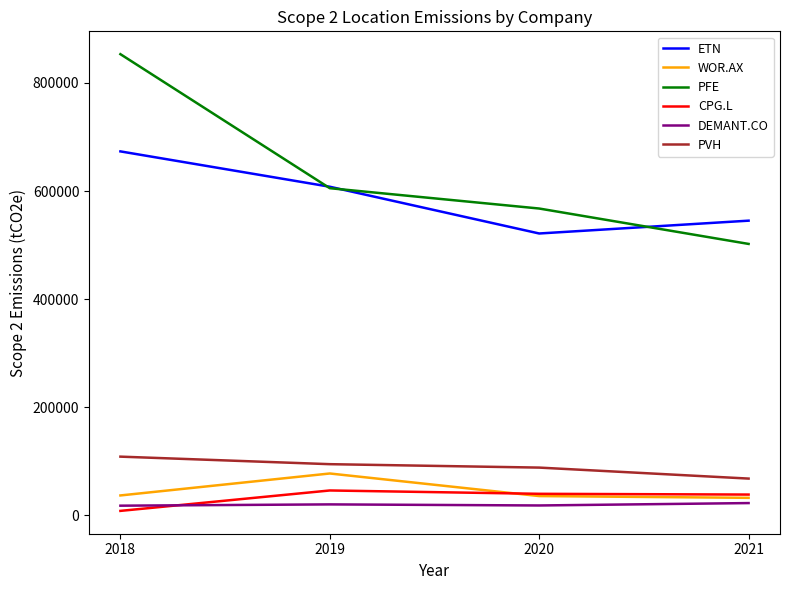

What is the maximum value for ETN?

673384